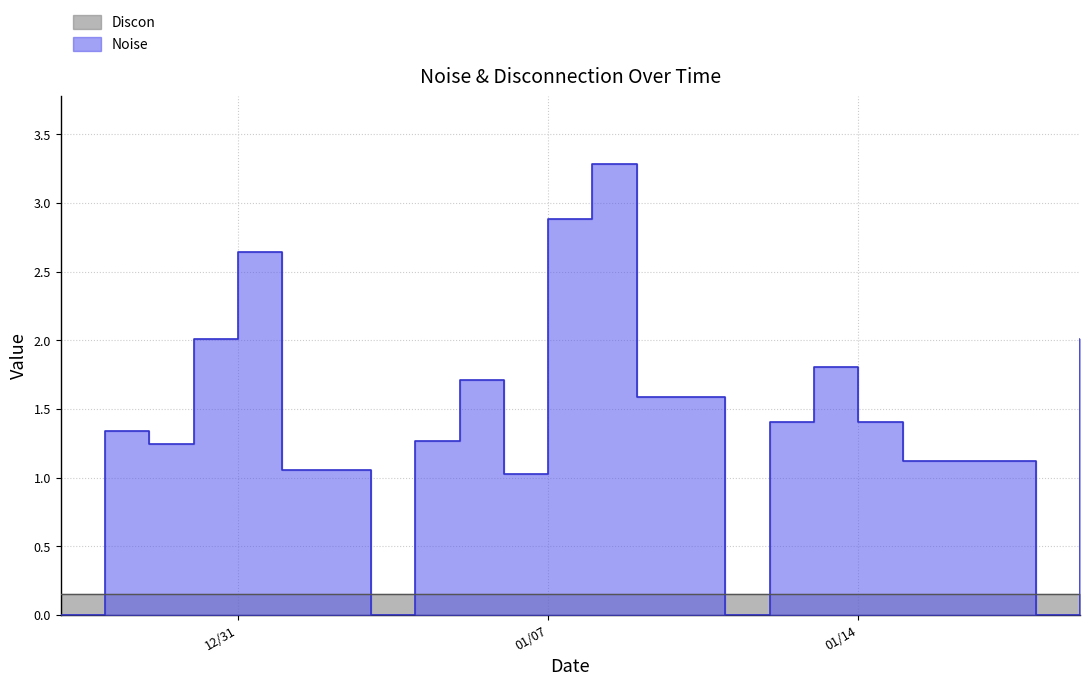

How many interior local valleys (lower than both neighbors) does the data have?

5